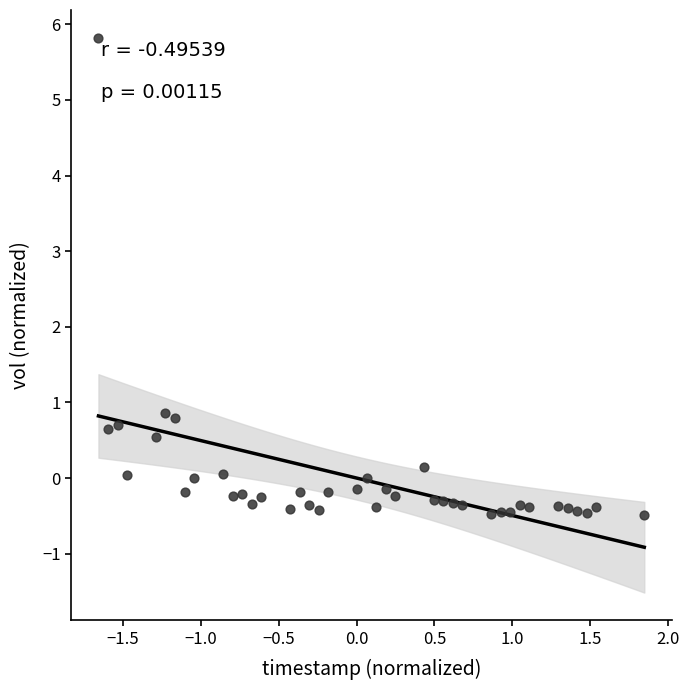

What is the range of X values (max minus min)?

3.5